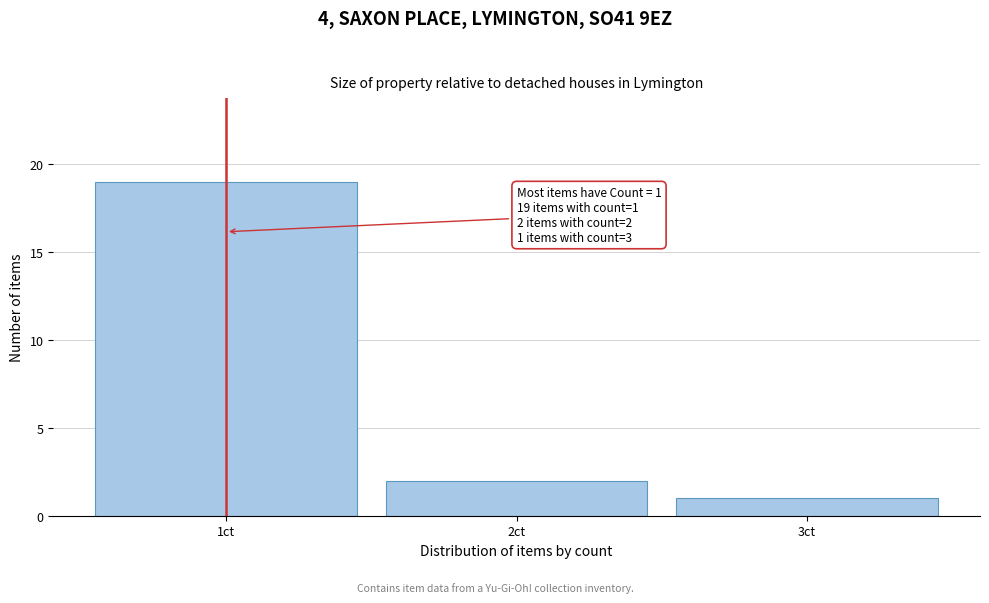

Which range on the x-axis has the tallest bar?

0.5 to 1.5